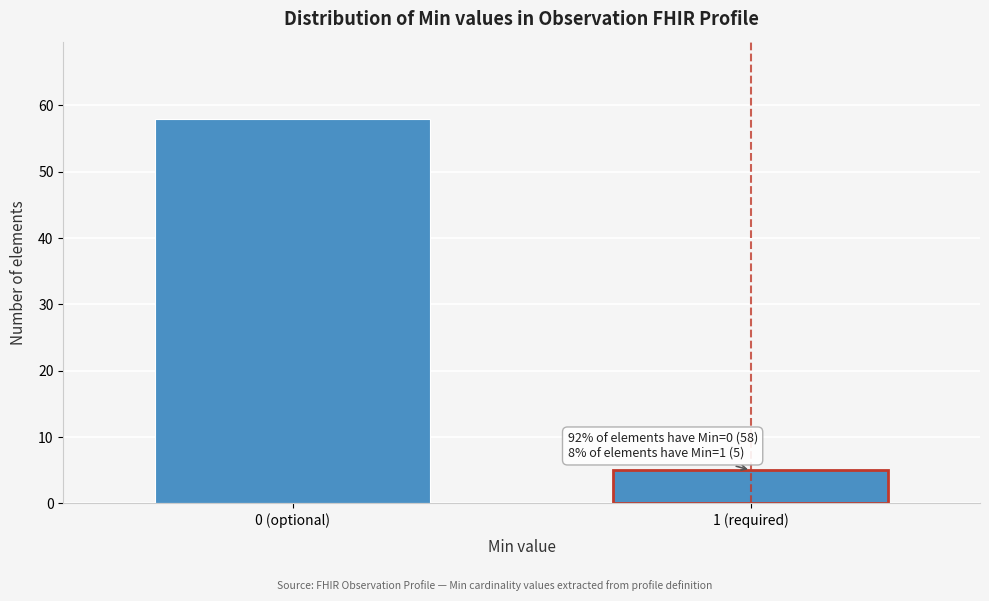

Reading left to right, extract all data points from this chart.

58	5